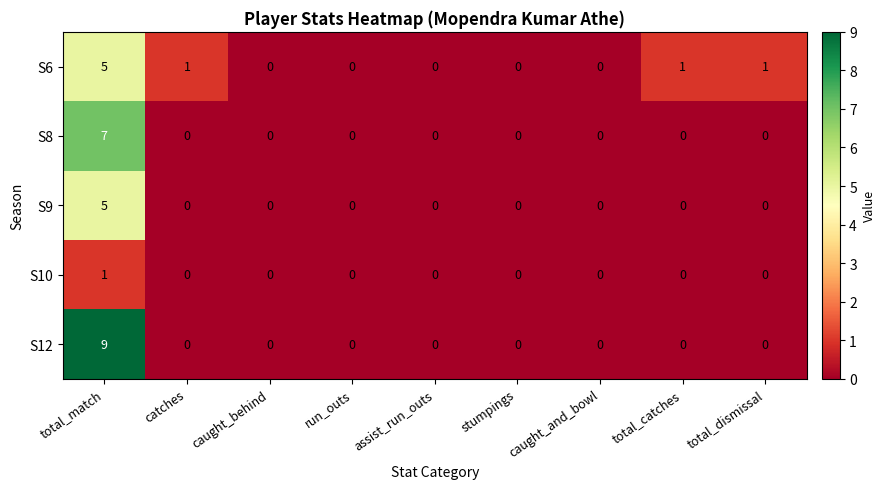

Which series has the largest total across all categories?

S12